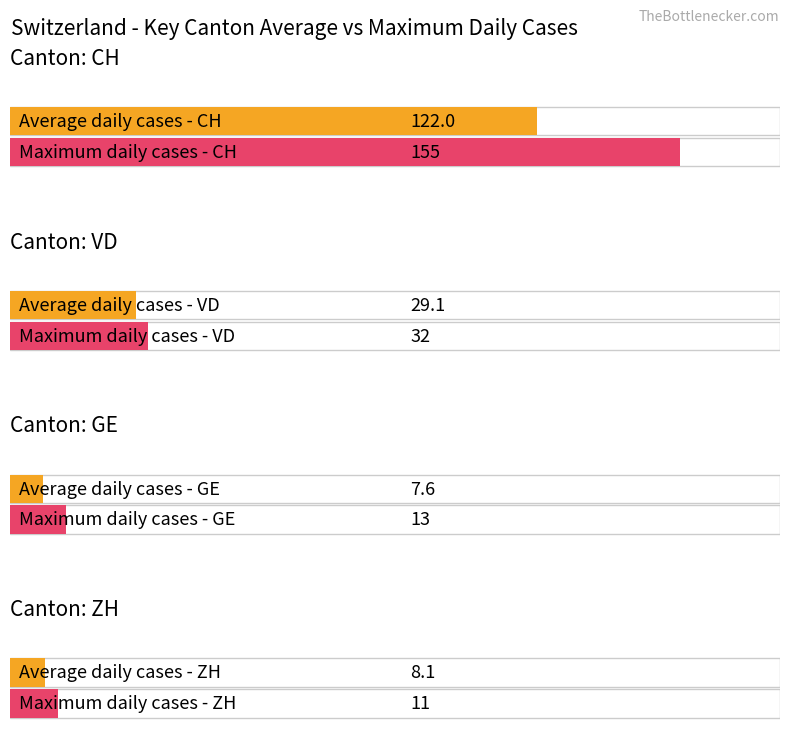

How many bars are there in each group?

2